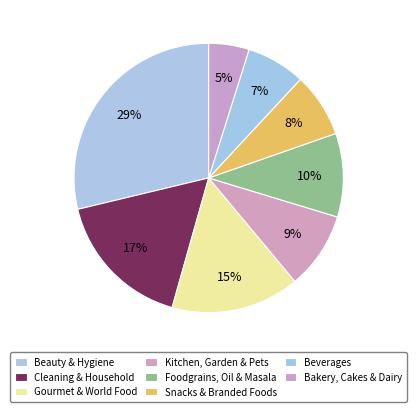

How many segments does this pie chart have?

8